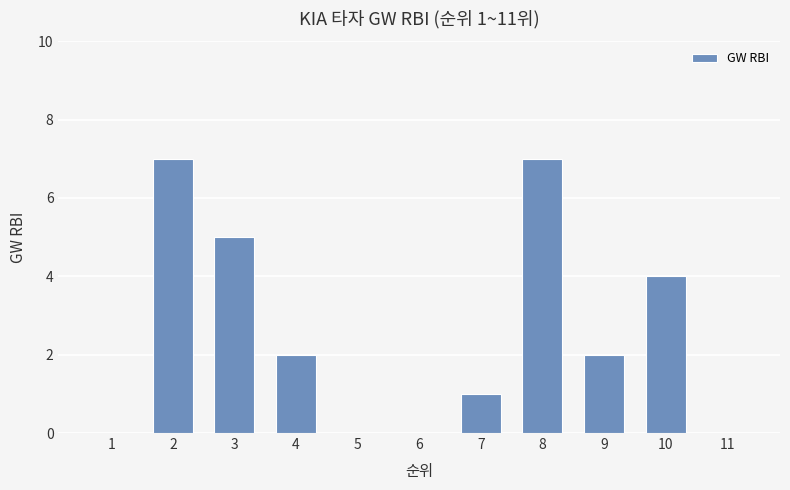

What is the sum of all values?

28